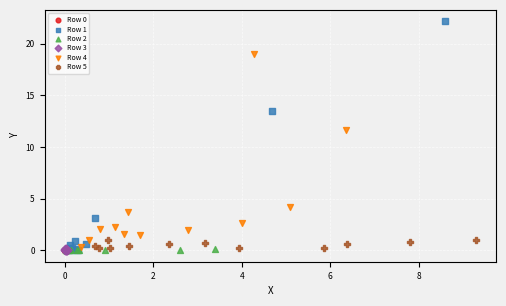

Which series has the widest spread of Y values?

Row 1